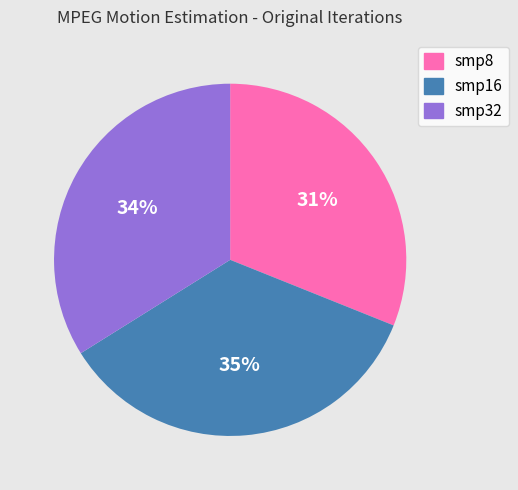

Is there any slice that represents more than half of the pie?

No